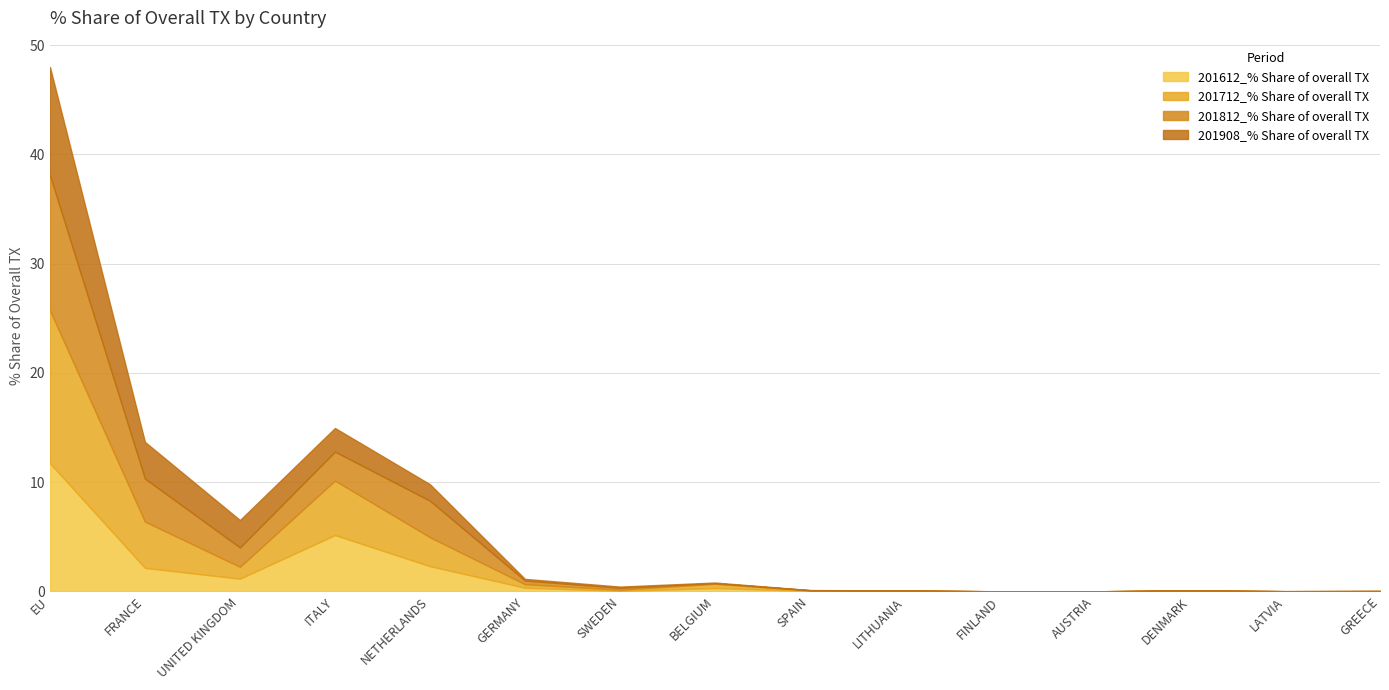

What is the total value across all series at FRANCE?

13.7